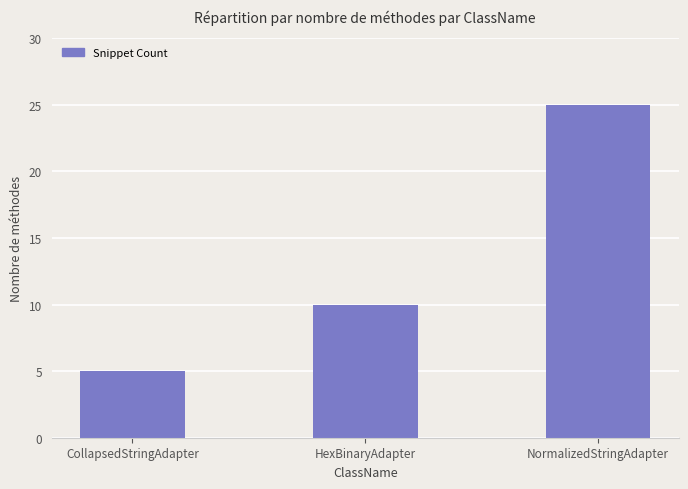

How many data points does each series have?

3